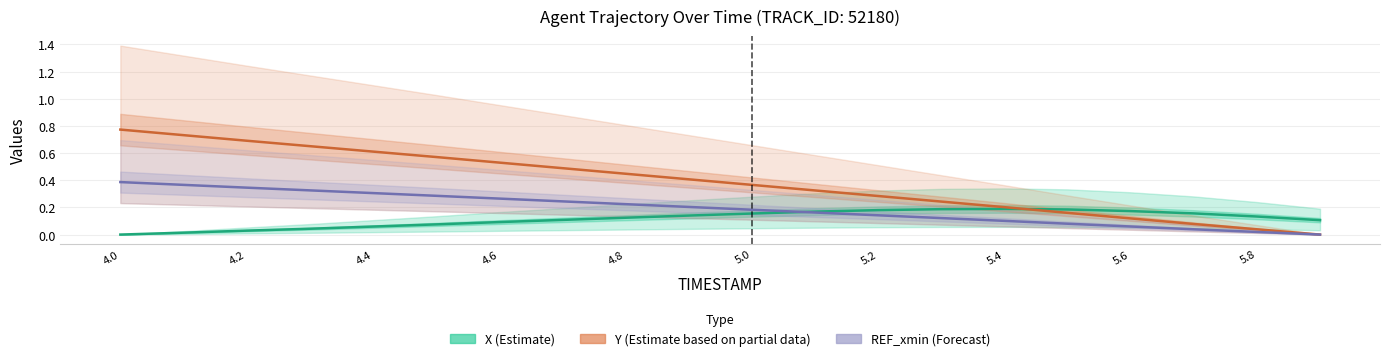

What is the label of the 11th point from the right?

5.8